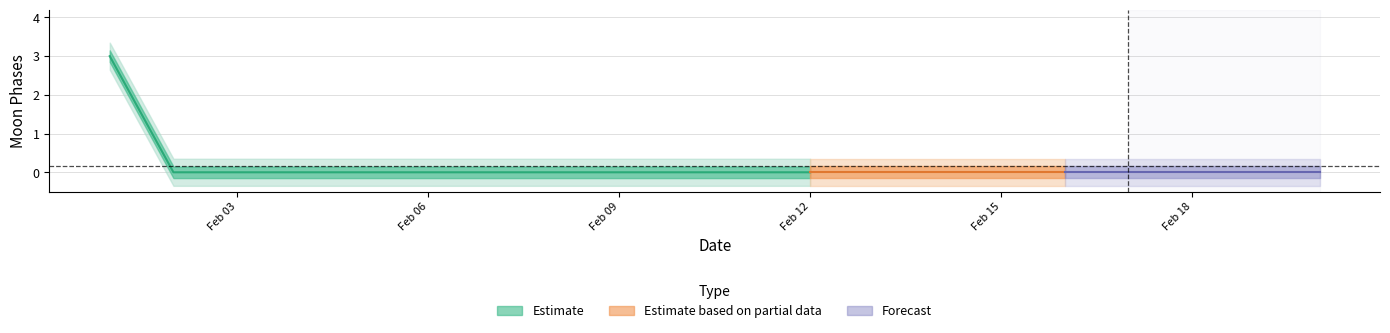

At which category does the chart reach its peak across all series?

2022-02-01